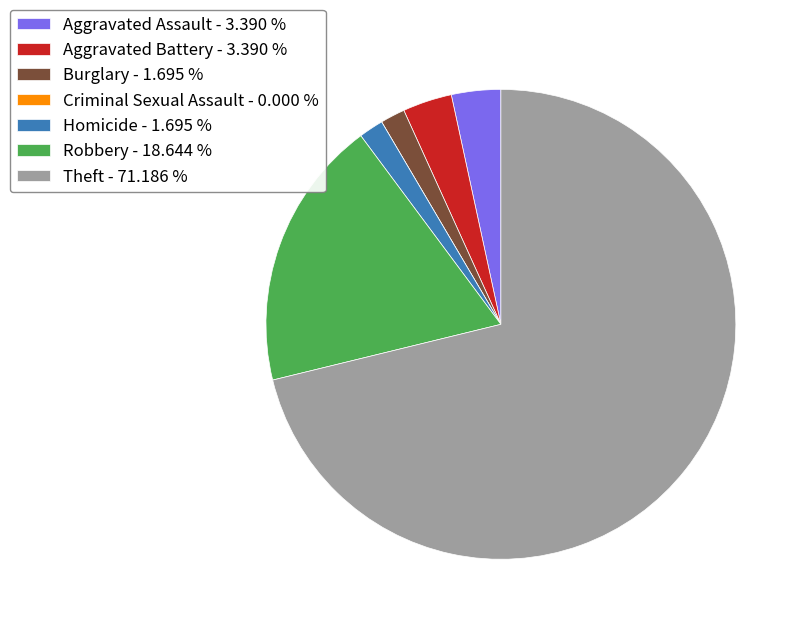

Is it true that Theft is 71% of the pie?

True